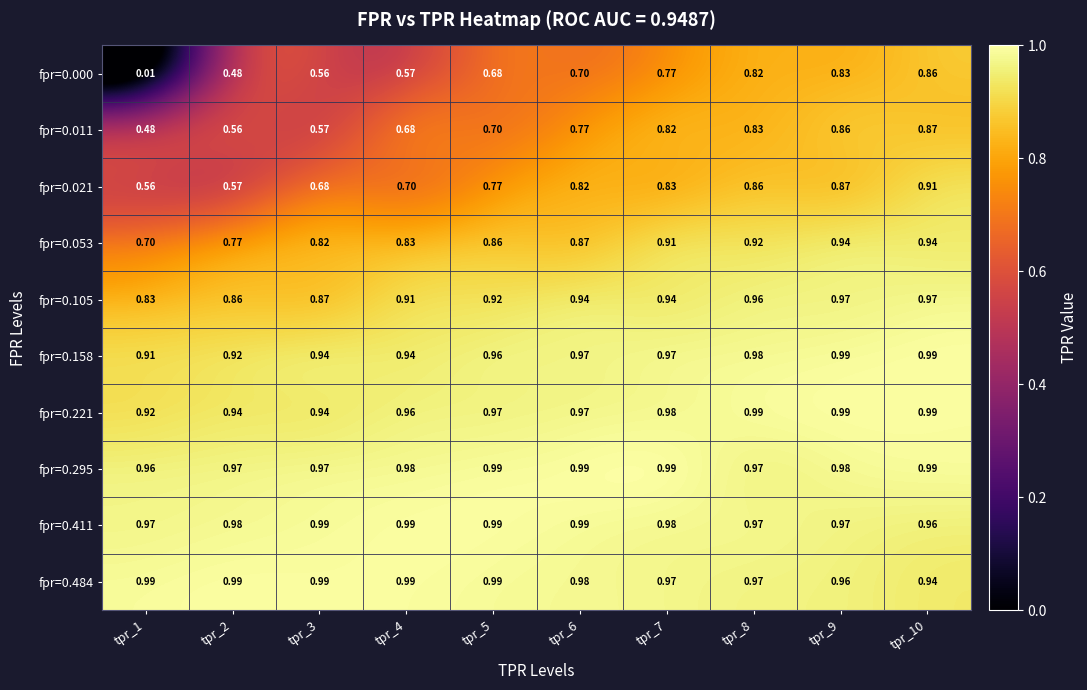

How many data points does each series have?

10